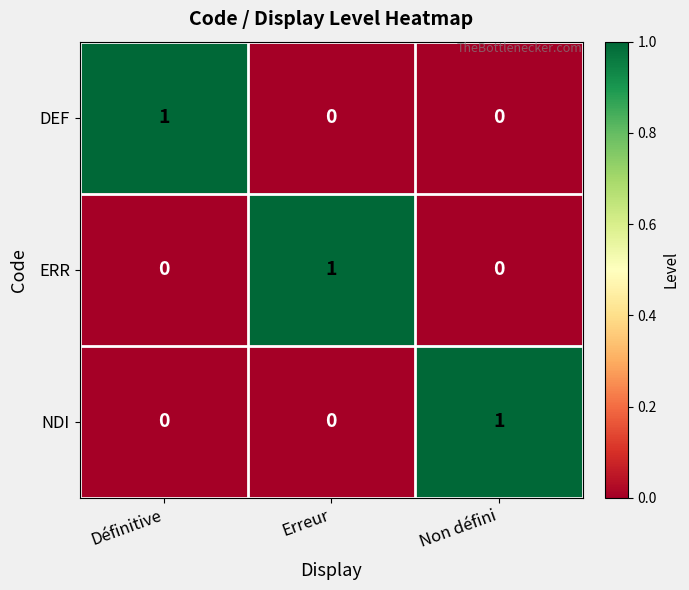

At how many categories does at least one series exceed 0?

3